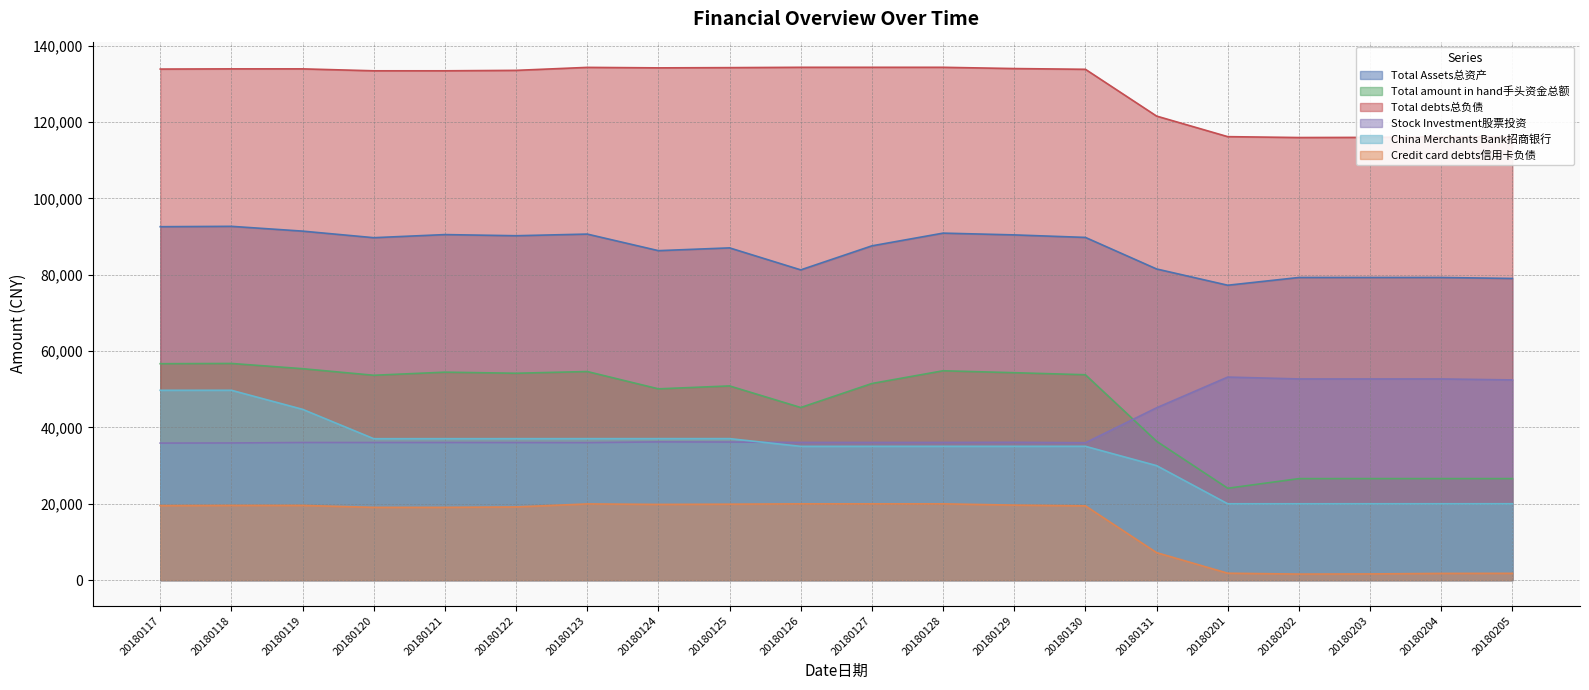

The value of Credit card debts信用卡负债 at 20180127 is 30807.3. True or false?

False